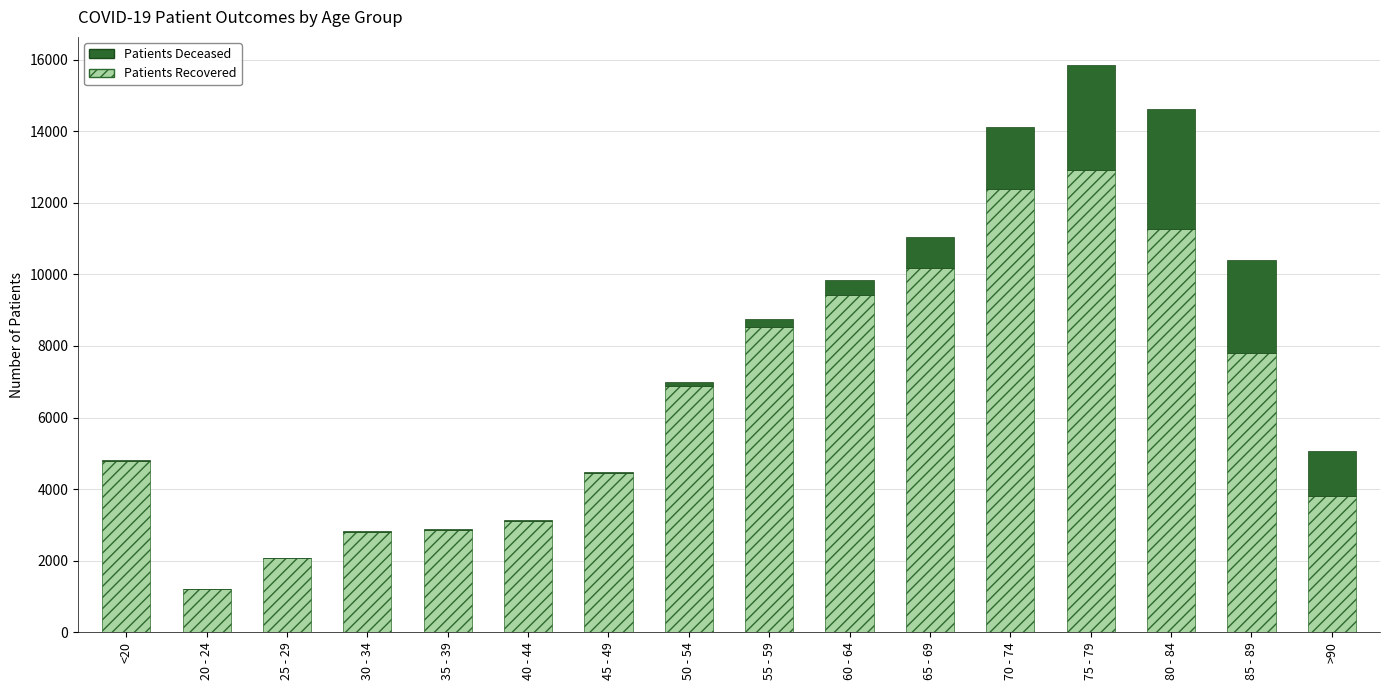

At which category is the sum across all series the highest?

75 - 79